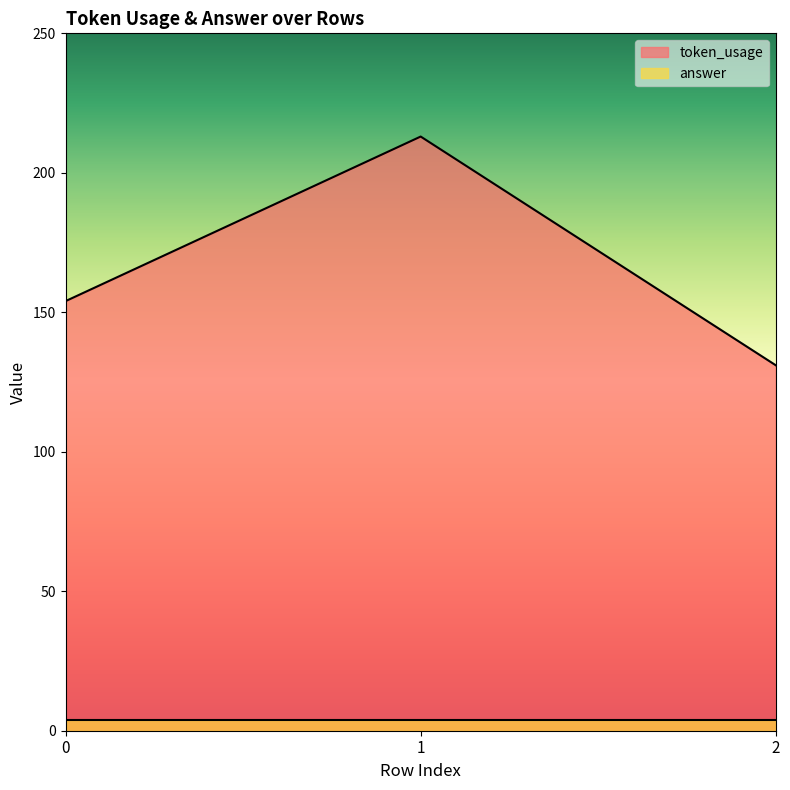

What is the change in value from 1 to 2?

-82